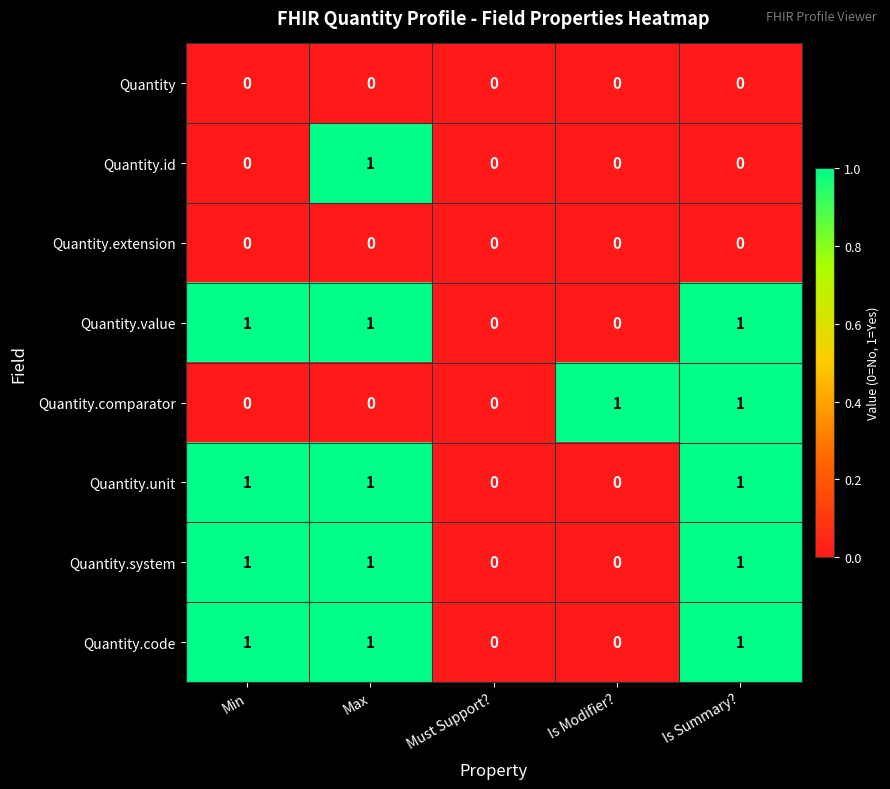

What is the difference between the highest and lowest values at Is Summary??

1